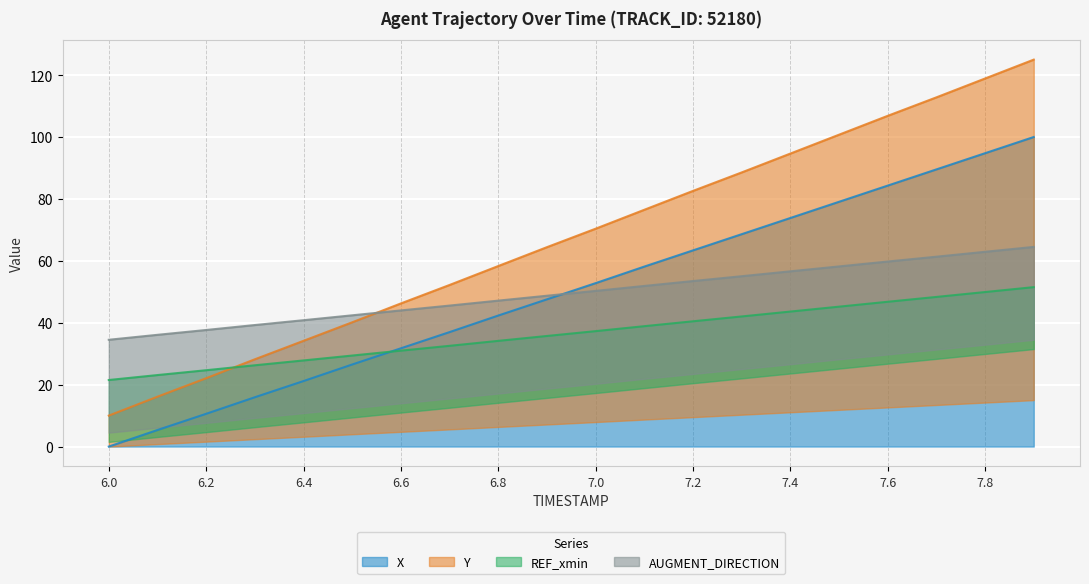

Where does the Y series first go above 70?

7.0